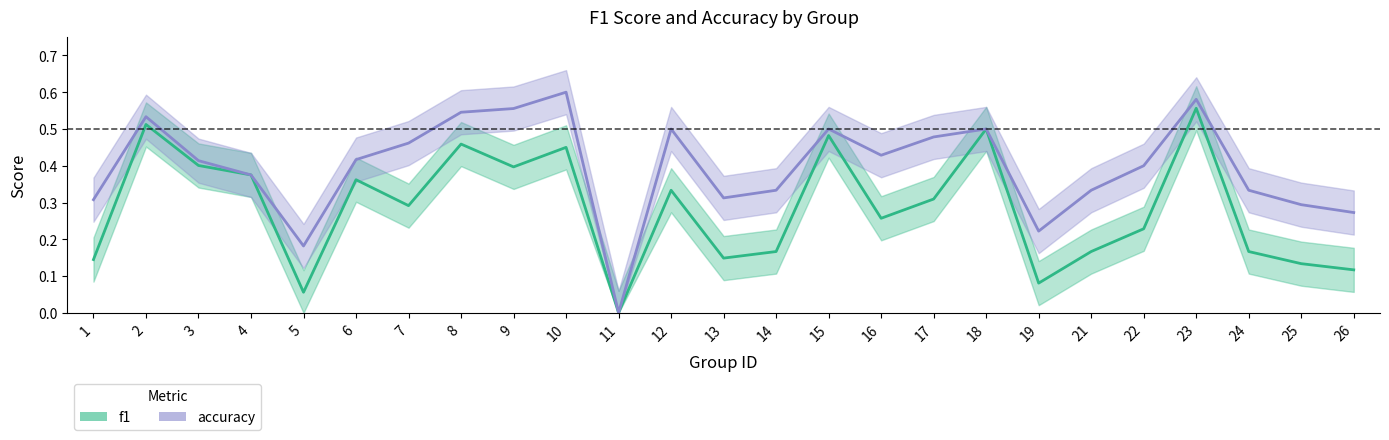

How many values in the f1 series exceed 0?

24